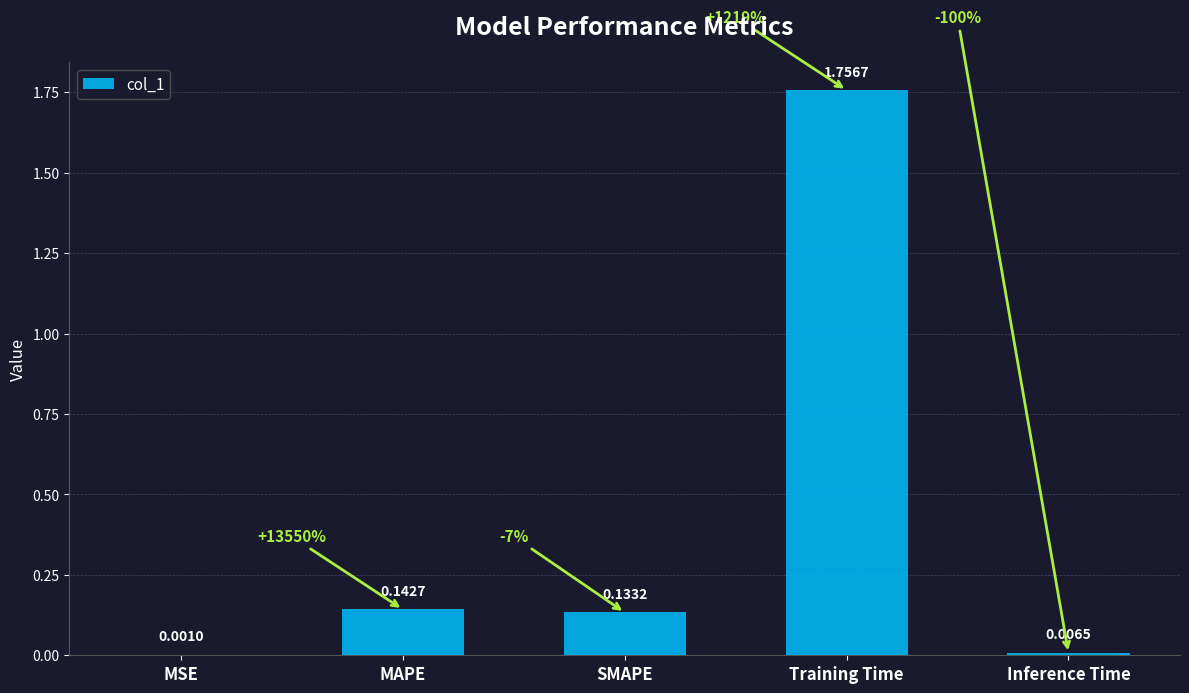

What is the sum of the values at MAPE and Training Time?

1.9